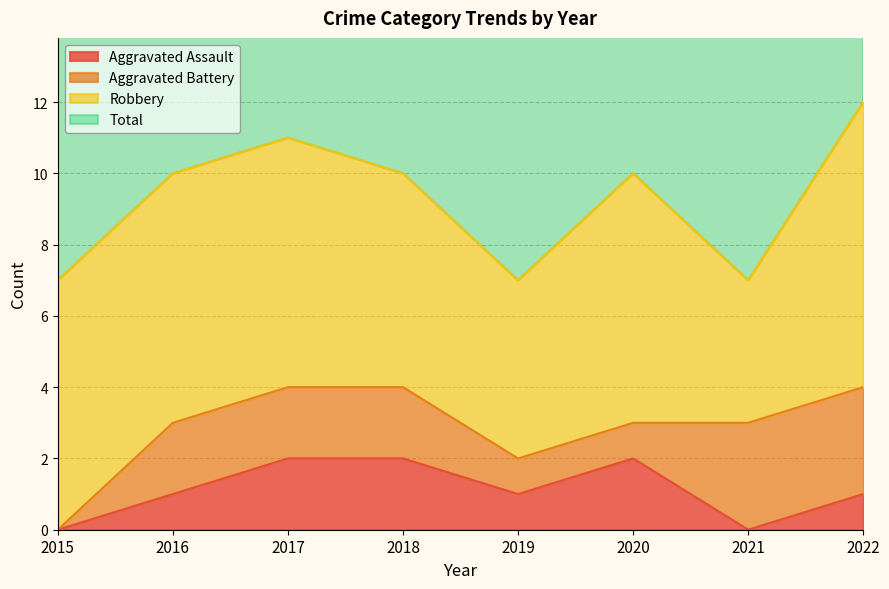

What is the greatest value displayed?

12